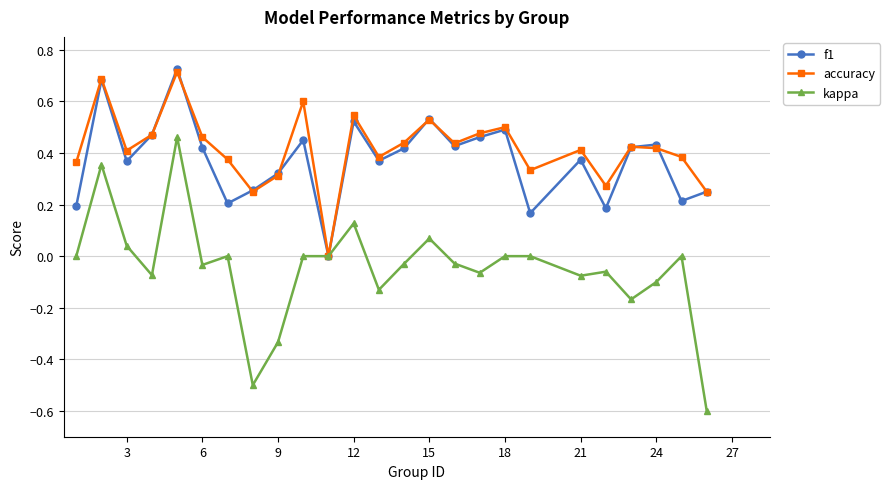

What is the minimum value shown in the chart?

-0.6